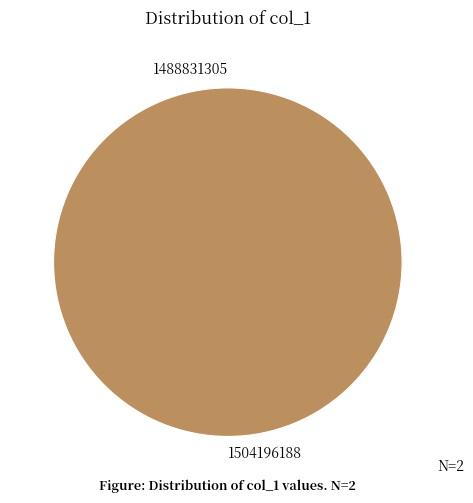

Count the number of slices in the pie.

2